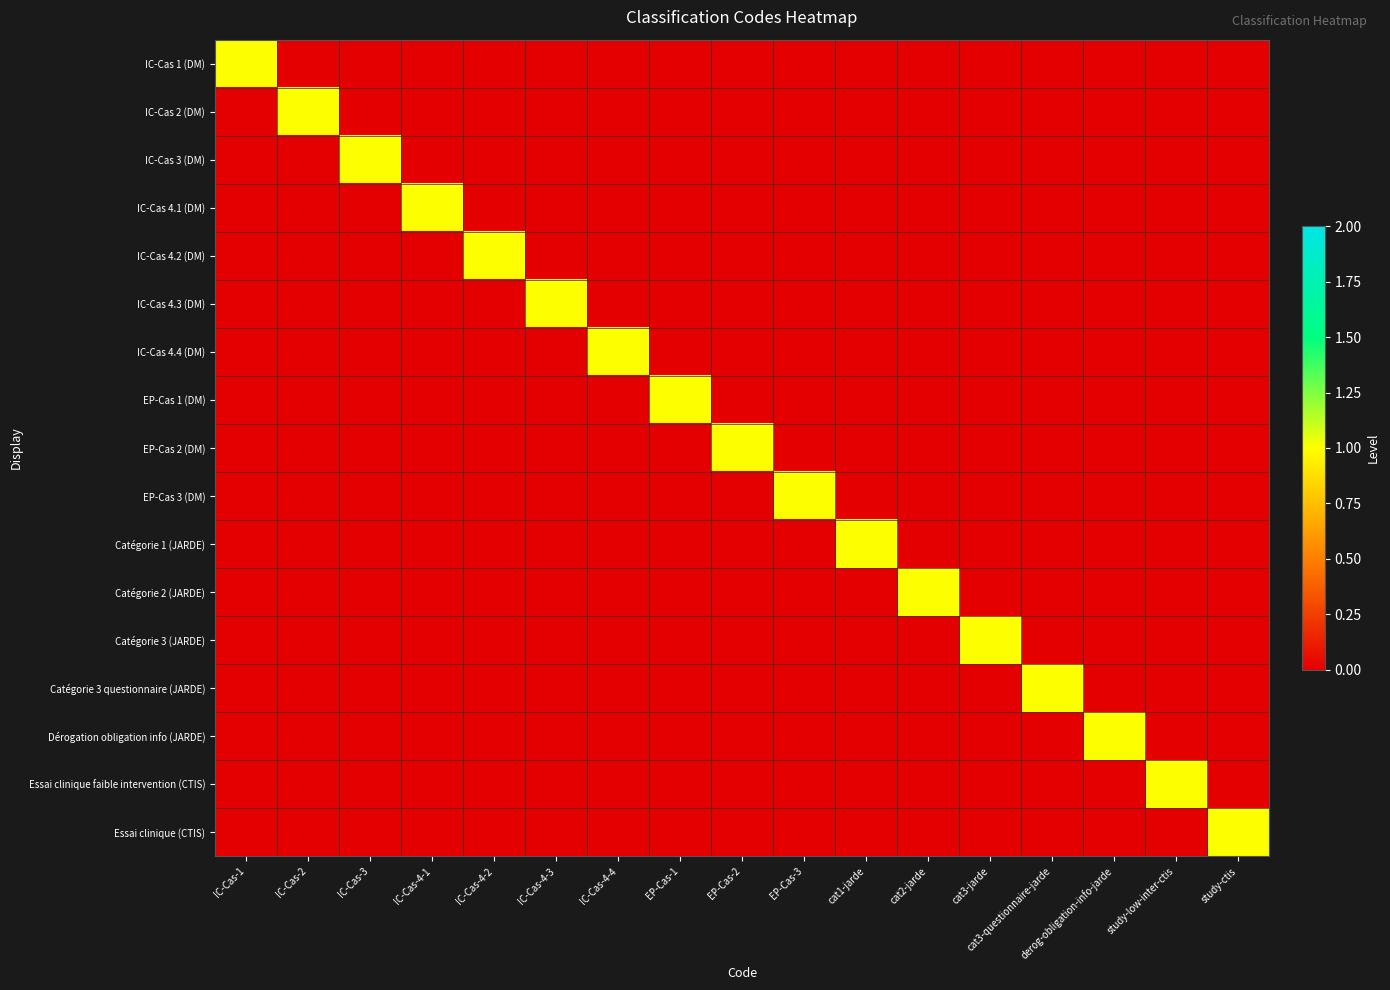

Reading right to left, transcribe all the data shown in this chart.

IC-Cas 1 (DM): study-ctis=0	study-low-inter-ctis=0	derog-obligation-info-jarde=0	cat3-questionnaire-jarde=0	cat3-jarde=0	cat2-jarde=0	cat1-jarde=0	EP-Cas-3=0	EP-Cas-2=0	EP-Cas-1=0	IC-Cas-4-4=0	IC-Cas-4-3=0	IC-Cas-4-2=0	IC-Cas-4-1=0	IC-Cas-3=0	IC-Cas-2=0	IC-Cas-1=1
IC-Cas 2 (DM): study-ctis=0	study-low-inter-ctis=0	derog-obligation-info-jarde=0	cat3-questionnaire-jarde=0	cat3-jarde=0	cat2-jarde=0	cat1-jarde=0	EP-Cas-3=0	EP-Cas-2=0	EP-Cas-1=0	IC-Cas-4-4=0	IC-Cas-4-3=0	IC-Cas-4-2=0	IC-Cas-4-1=0	IC-Cas-3=0	IC-Cas-2=1	IC-Cas-1=0
IC-Cas 3 (DM): study-ctis=0	study-low-inter-ctis=0	derog-obligation-info-jarde=0	cat3-questionnaire-jarde=0	cat3-jarde=0	cat2-jarde=0	cat1-jarde=0	EP-Cas-3=0	EP-Cas-2=0	EP-Cas-1=0	IC-Cas-4-4=0	IC-Cas-4-3=0	IC-Cas-4-2=0	IC-Cas-4-1=0	IC-Cas-3=1	IC-Cas-2=0	IC-Cas-1=0
IC-Cas 4.1 (DM): study-ctis=0	study-low-inter-ctis=0	derog-obligation-info-jarde=0	cat3-questionnaire-jarde=0	cat3-jarde=0	cat2-jarde=0	cat1-jarde=0	EP-Cas-3=0	EP-Cas-2=0	EP-Cas-1=0	IC-Cas-4-4=0	IC-Cas-4-3=0	IC-Cas-4-2=0	IC-Cas-4-1=1	IC-Cas-3=0	IC-Cas-2=0	IC-Cas-1=0
IC-Cas 4.2 (DM): study-ctis=0	study-low-inter-ctis=0	derog-obligation-info-jarde=0	cat3-questionnaire-jarde=0	cat3-jarde=0	cat2-jarde=0	cat1-jarde=0	EP-Cas-3=0	EP-Cas-2=0	EP-Cas-1=0	IC-Cas-4-4=0	IC-Cas-4-3=0	IC-Cas-4-2=1	IC-Cas-4-1=0	IC-Cas-3=0	IC-Cas-2=0	IC-Cas-1=0
IC-Cas 4.3 (DM): study-ctis=0	study-low-inter-ctis=0	derog-obligation-info-jarde=0	cat3-questionnaire-jarde=0	cat3-jarde=0	cat2-jarde=0	cat1-jarde=0	EP-Cas-3=0	EP-Cas-2=0	EP-Cas-1=0	IC-Cas-4-4=0	IC-Cas-4-3=1	IC-Cas-4-2=0	IC-Cas-4-1=0	IC-Cas-3=0	IC-Cas-2=0	IC-Cas-1=0
IC-Cas 4.4 (DM): study-ctis=0	study-low-inter-ctis=0	derog-obligation-info-jarde=0	cat3-questionnaire-jarde=0	cat3-jarde=0	cat2-jarde=0	cat1-jarde=0	EP-Cas-3=0	EP-Cas-2=0	EP-Cas-1=0	IC-Cas-4-4=1	IC-Cas-4-3=0	IC-Cas-4-2=0	IC-Cas-4-1=0	IC-Cas-3=0	IC-Cas-2=0	IC-Cas-1=0
EP-Cas 1 (DM): study-ctis=0	study-low-inter-ctis=0	derog-obligation-info-jarde=0	cat3-questionnaire-jarde=0	cat3-jarde=0	cat2-jarde=0	cat1-jarde=0	EP-Cas-3=0	EP-Cas-2=0	EP-Cas-1=1	IC-Cas-4-4=0	IC-Cas-4-3=0	IC-Cas-4-2=0	IC-Cas-4-1=0	IC-Cas-3=0	IC-Cas-2=0	IC-Cas-1=0
EP-Cas 2 (DM): study-ctis=0	study-low-inter-ctis=0	derog-obligation-info-jarde=0	cat3-questionnaire-jarde=0	cat3-jarde=0	cat2-jarde=0	cat1-jarde=0	EP-Cas-3=0	EP-Cas-2=1	EP-Cas-1=0	IC-Cas-4-4=0	IC-Cas-4-3=0	IC-Cas-4-2=0	IC-Cas-4-1=0	IC-Cas-3=0	IC-Cas-2=0	IC-Cas-1=0
EP-Cas 3 (DM): study-ctis=0	study-low-inter-ctis=0	derog-obligation-info-jarde=0	cat3-questionnaire-jarde=0	cat3-jarde=0	cat2-jarde=0	cat1-jarde=0	EP-Cas-3=1	EP-Cas-2=0	EP-Cas-1=0	IC-Cas-4-4=0	IC-Cas-4-3=0	IC-Cas-4-2=0	IC-Cas-4-1=0	IC-Cas-3=0	IC-Cas-2=0	IC-Cas-1=0
Catégorie 1 (JARDE): study-ctis=0	study-low-inter-ctis=0	derog-obligation-info-jarde=0	cat3-questionnaire-jarde=0	cat3-jarde=0	cat2-jarde=0	cat1-jarde=1	EP-Cas-3=0	EP-Cas-2=0	EP-Cas-1=0	IC-Cas-4-4=0	IC-Cas-4-3=0	IC-Cas-4-2=0	IC-Cas-4-1=0	IC-Cas-3=0	IC-Cas-2=0	IC-Cas-1=0
Catégorie 2 (JARDE): study-ctis=0	study-low-inter-ctis=0	derog-obligation-info-jarde=0	cat3-questionnaire-jarde=0	cat3-jarde=0	cat2-jarde=1	cat1-jarde=0	EP-Cas-3=0	EP-Cas-2=0	EP-Cas-1=0	IC-Cas-4-4=0	IC-Cas-4-3=0	IC-Cas-4-2=0	IC-Cas-4-1=0	IC-Cas-3=0	IC-Cas-2=0	IC-Cas-1=0
Catégorie 3 (JARDE): study-ctis=0	study-low-inter-ctis=0	derog-obligation-info-jarde=0	cat3-questionnaire-jarde=0	cat3-jarde=1	cat2-jarde=0	cat1-jarde=0	EP-Cas-3=0	EP-Cas-2=0	EP-Cas-1=0	IC-Cas-4-4=0	IC-Cas-4-3=0	IC-Cas-4-2=0	IC-Cas-4-1=0	IC-Cas-3=0	IC-Cas-2=0	IC-Cas-1=0
Catégorie 3 questionnaire (JARDE): study-ctis=0	study-low-inter-ctis=0	derog-obligation-info-jarde=0	cat3-questionnaire-jarde=1	cat3-jarde=0	cat2-jarde=0	cat1-jarde=0	EP-Cas-3=0	EP-Cas-2=0	EP-Cas-1=0	IC-Cas-4-4=0	IC-Cas-4-3=0	IC-Cas-4-2=0	IC-Cas-4-1=0	IC-Cas-3=0	IC-Cas-2=0	IC-Cas-1=0
Dérogation obligation info (JARDE): study-ctis=0	study-low-inter-ctis=0	derog-obligation-info-jarde=1	cat3-questionnaire-jarde=0	cat3-jarde=0	cat2-jarde=0	cat1-jarde=0	EP-Cas-3=0	EP-Cas-2=0	EP-Cas-1=0	IC-Cas-4-4=0	IC-Cas-4-3=0	IC-Cas-4-2=0	IC-Cas-4-1=0	IC-Cas-3=0	IC-Cas-2=0	IC-Cas-1=0
Essai clinique faible intervention (CTIS): study-ctis=0	study-low-inter-ctis=1	derog-obligation-info-jarde=0	cat3-questionnaire-jarde=0	cat3-jarde=0	cat2-jarde=0	cat1-jarde=0	EP-Cas-3=0	EP-Cas-2=0	EP-Cas-1=0	IC-Cas-4-4=0	IC-Cas-4-3=0	IC-Cas-4-2=0	IC-Cas-4-1=0	IC-Cas-3=0	IC-Cas-2=0	IC-Cas-1=0
Essai clinique (CTIS): study-ctis=1	study-low-inter-ctis=0	derog-obligation-info-jarde=0	cat3-questionnaire-jarde=0	cat3-jarde=0	cat2-jarde=0	cat1-jarde=0	EP-Cas-3=0	EP-Cas-2=0	EP-Cas-1=0	IC-Cas-4-4=0	IC-Cas-4-3=0	IC-Cas-4-2=0	IC-Cas-4-1=0	IC-Cas-3=0	IC-Cas-2=0	IC-Cas-1=0